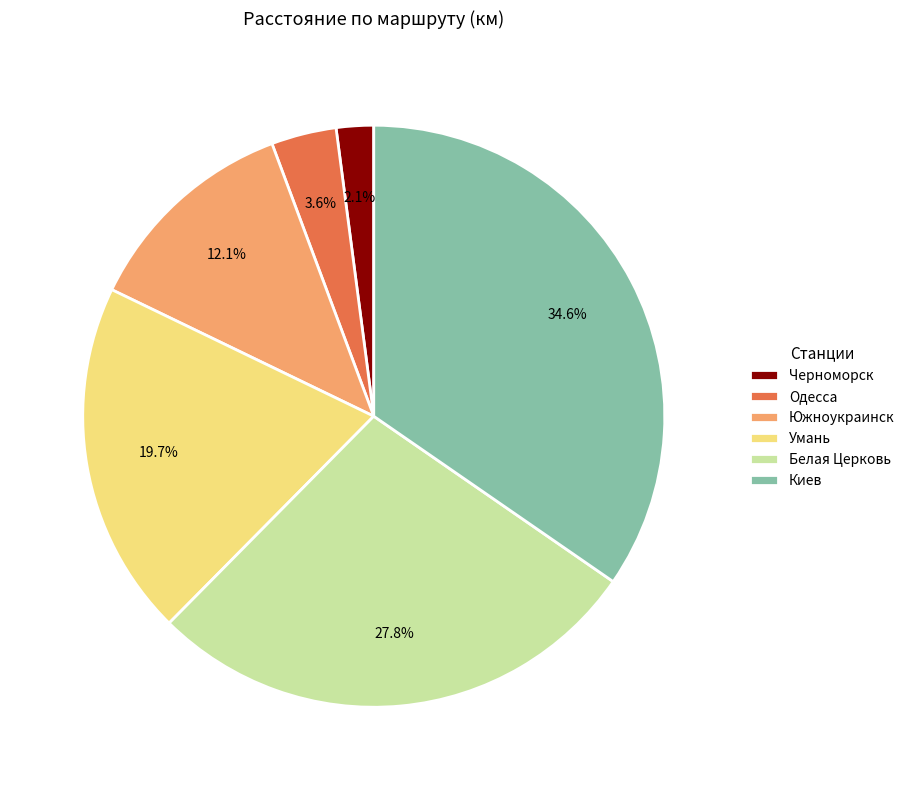

Approximately how many times larger is the value at Одесса compared to Черноморск?

1.7